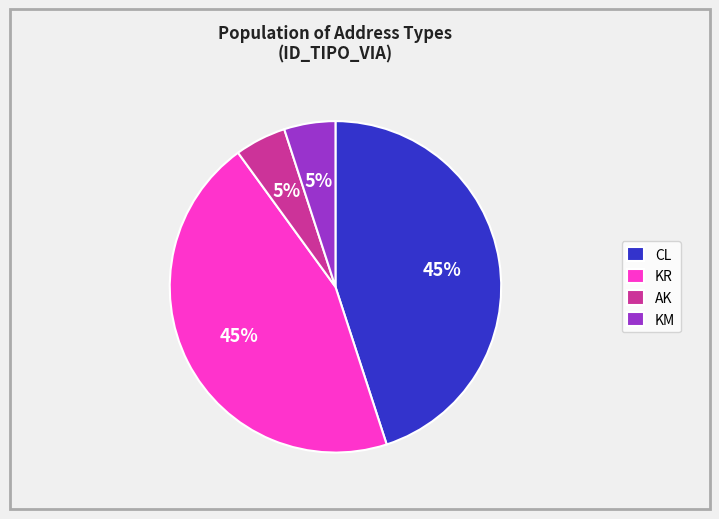

True or false: KR accounts for 55% of the total.

False